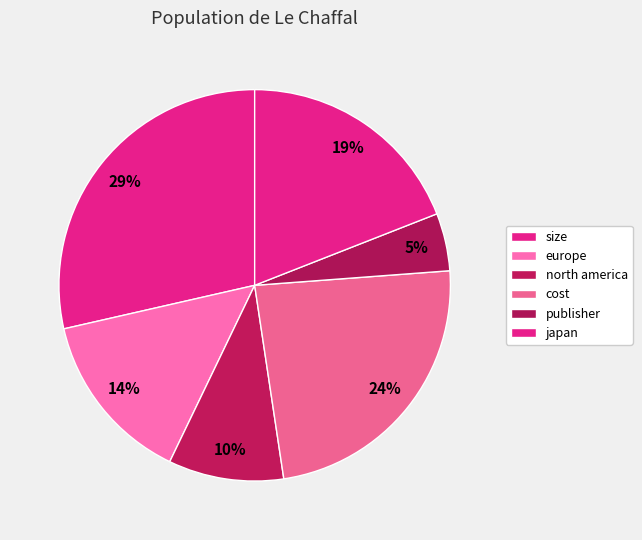

How many slices are in this pie chart?

6